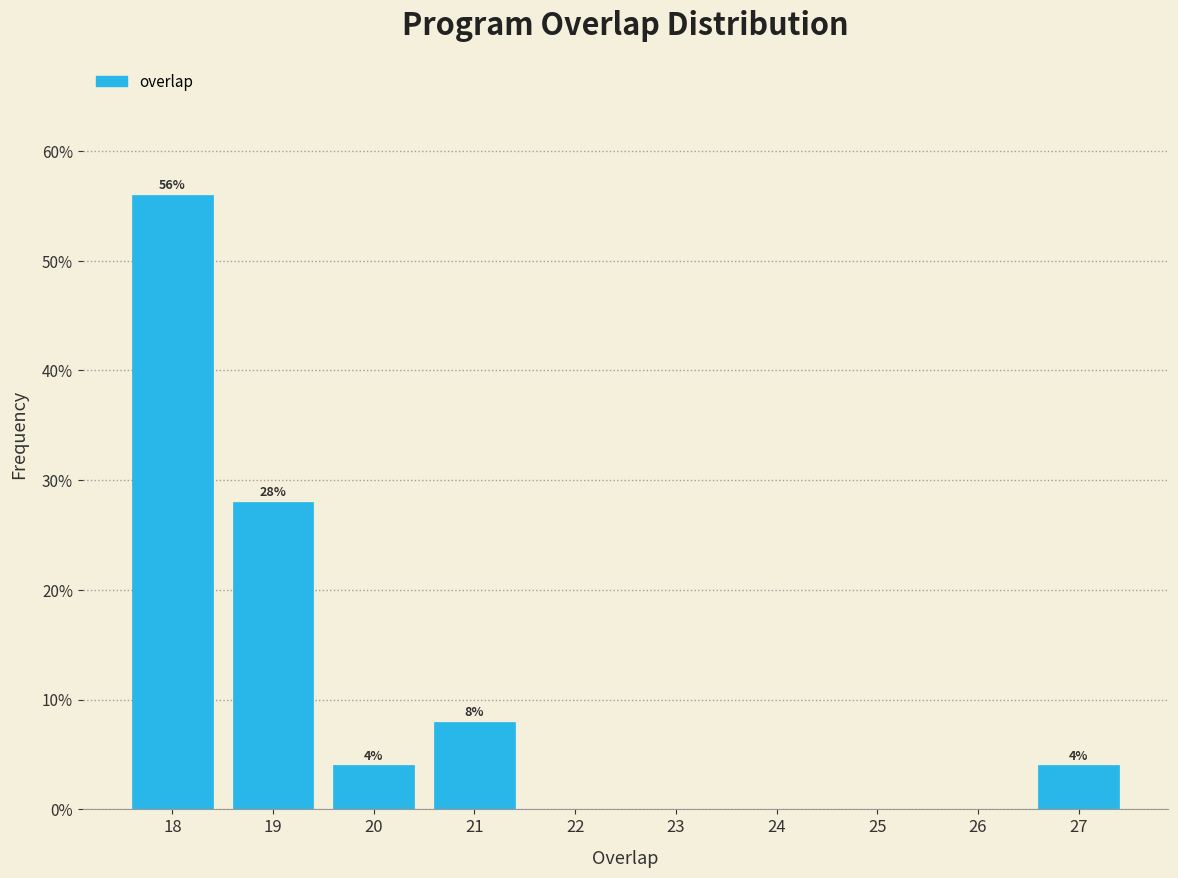

Over which range of the x-axis is the bar tallest?

17.5 to 18.5